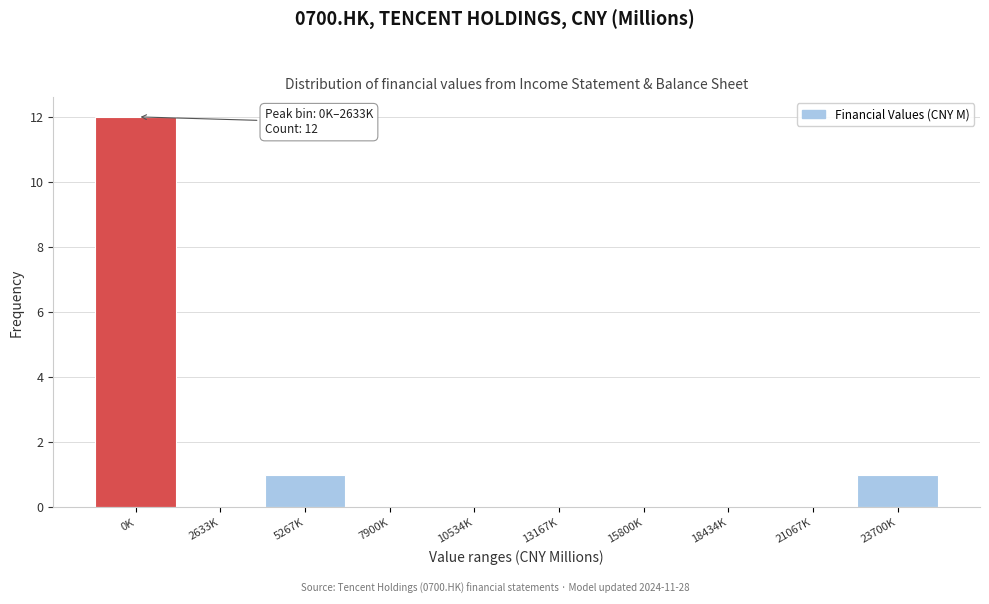

Reading right to left, extract all data points from this chart.

23700K=1	21067K=0	18434K=0	15800K=0	13167K=0	10534K=0	7900K=0	5267K=1	2633K=0	0K=12